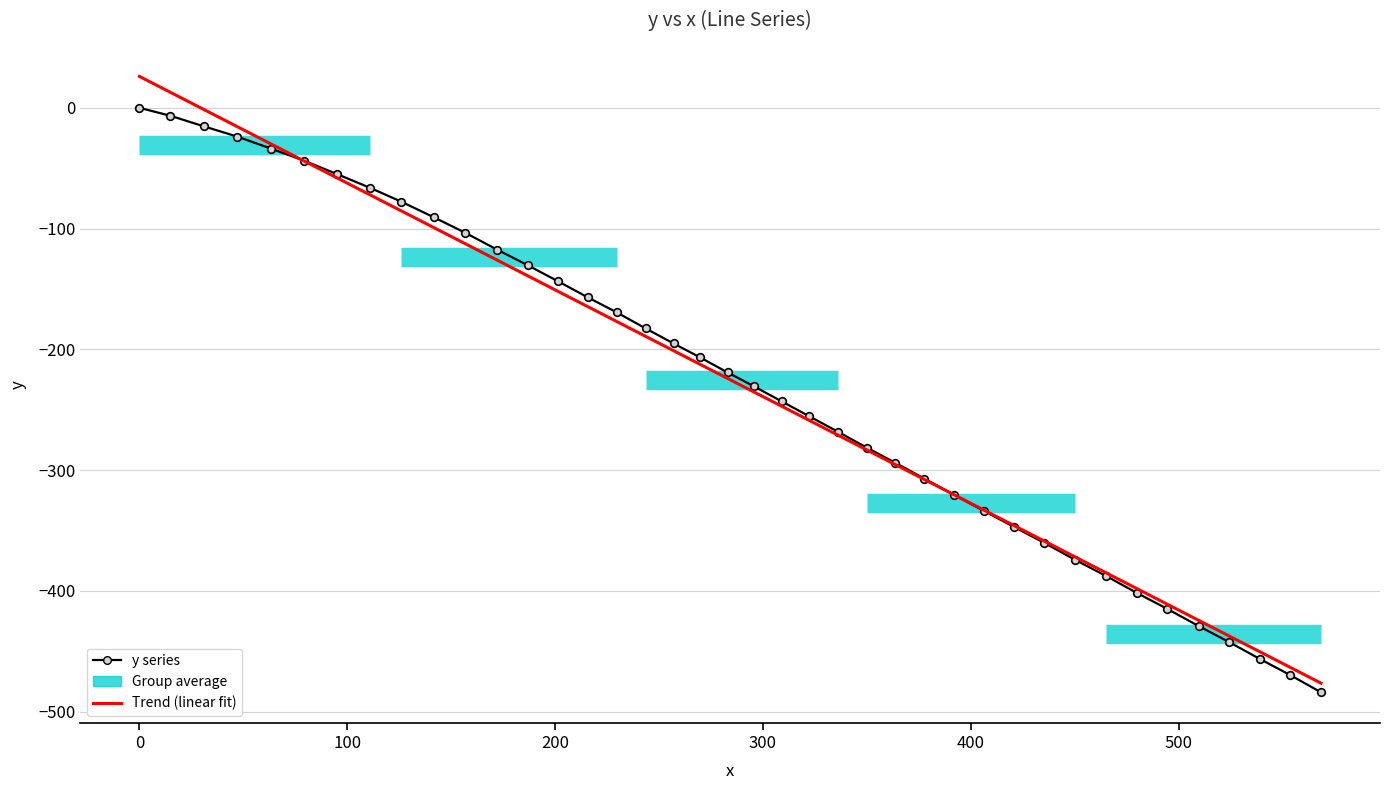

Is this an area chart (filled region under the line)?

No